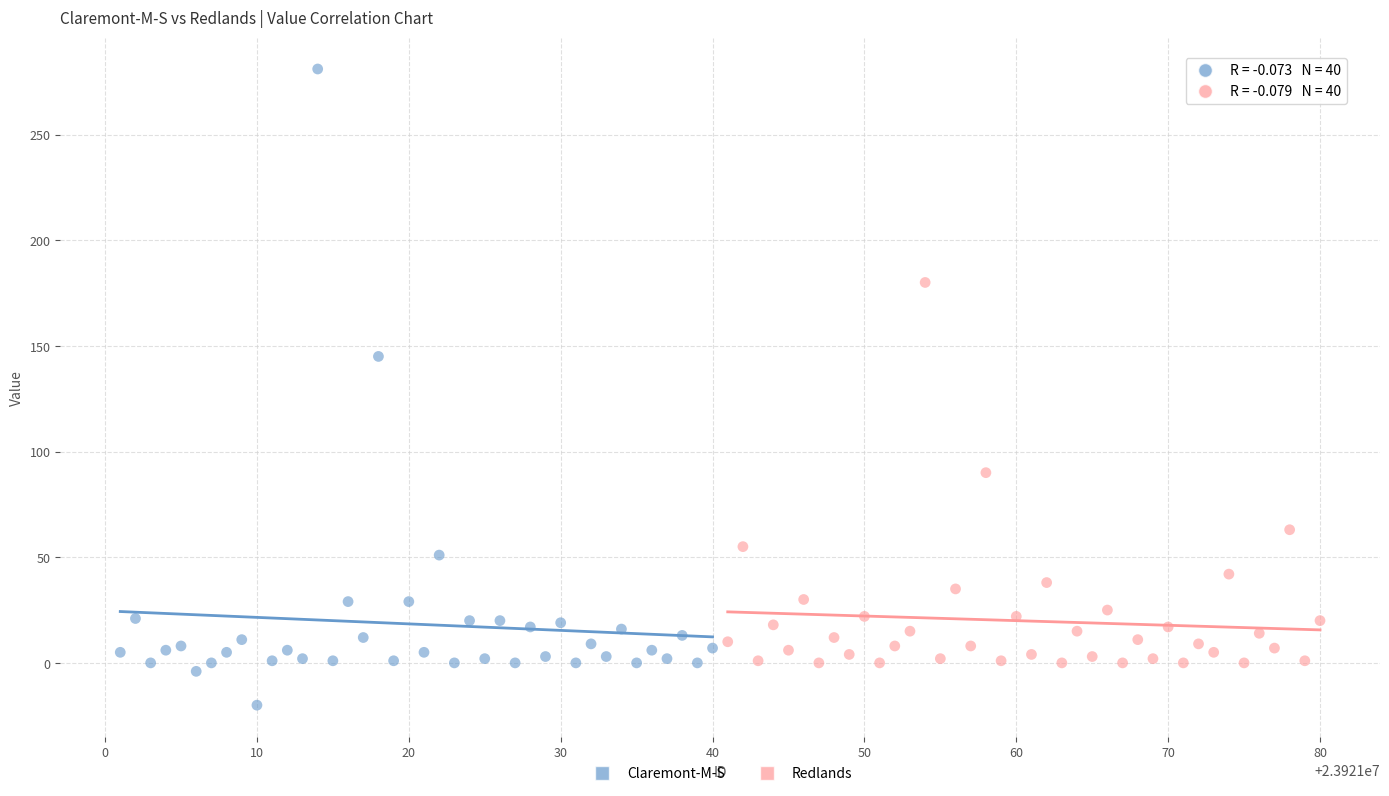

Which series contains the lowest Y value?

Claremont-M-S